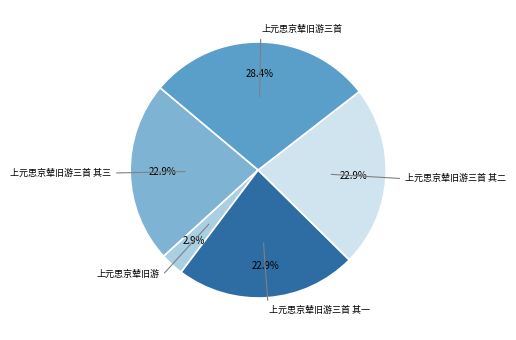

Is there a majority slice in this chart?

No